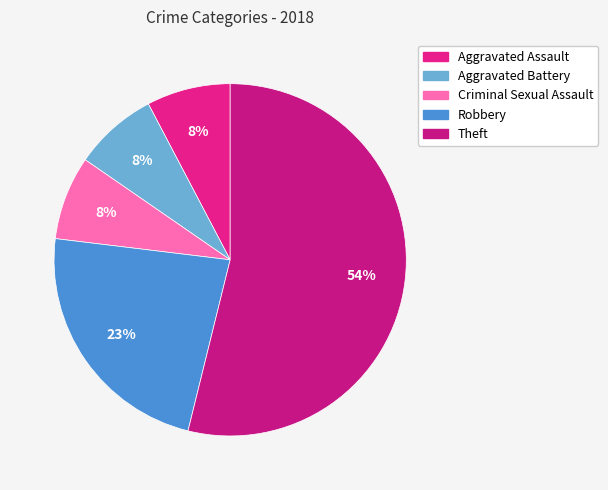

Which category has the biggest portion of the pie?

Theft